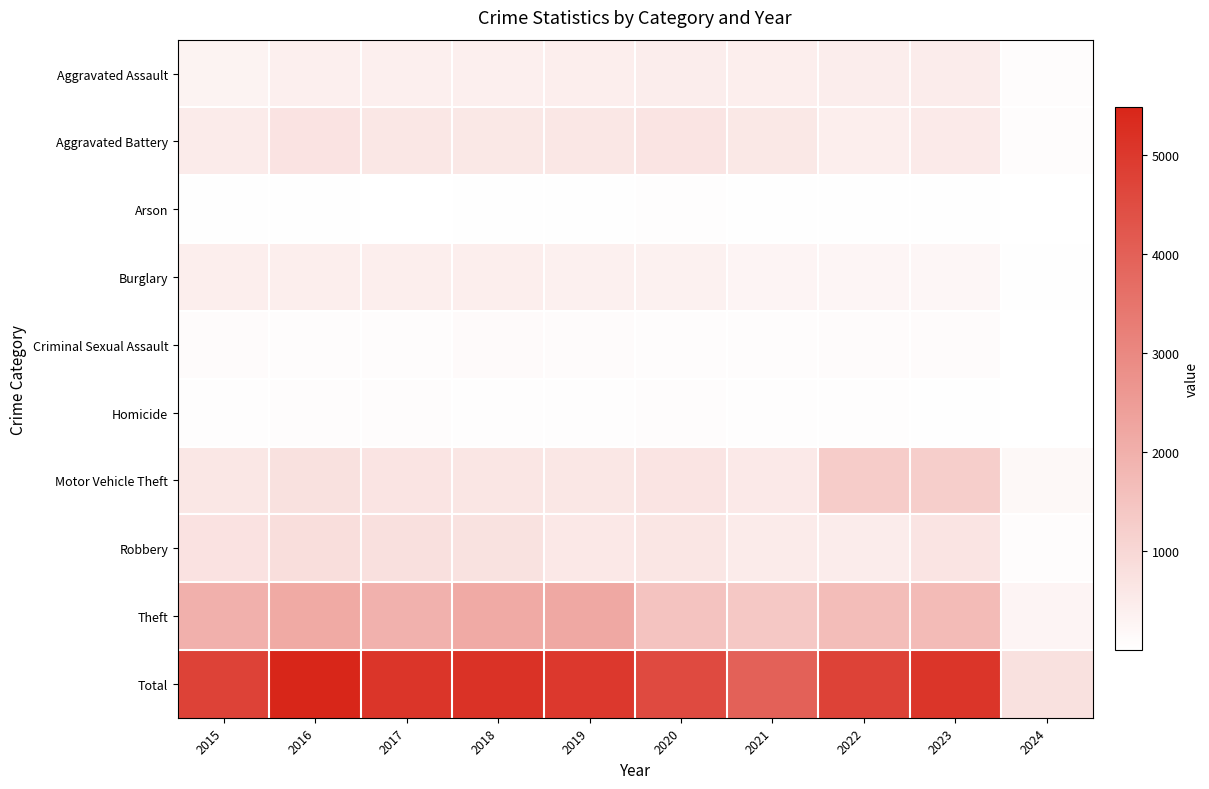

What is the maximum value shown in the chart?

5481